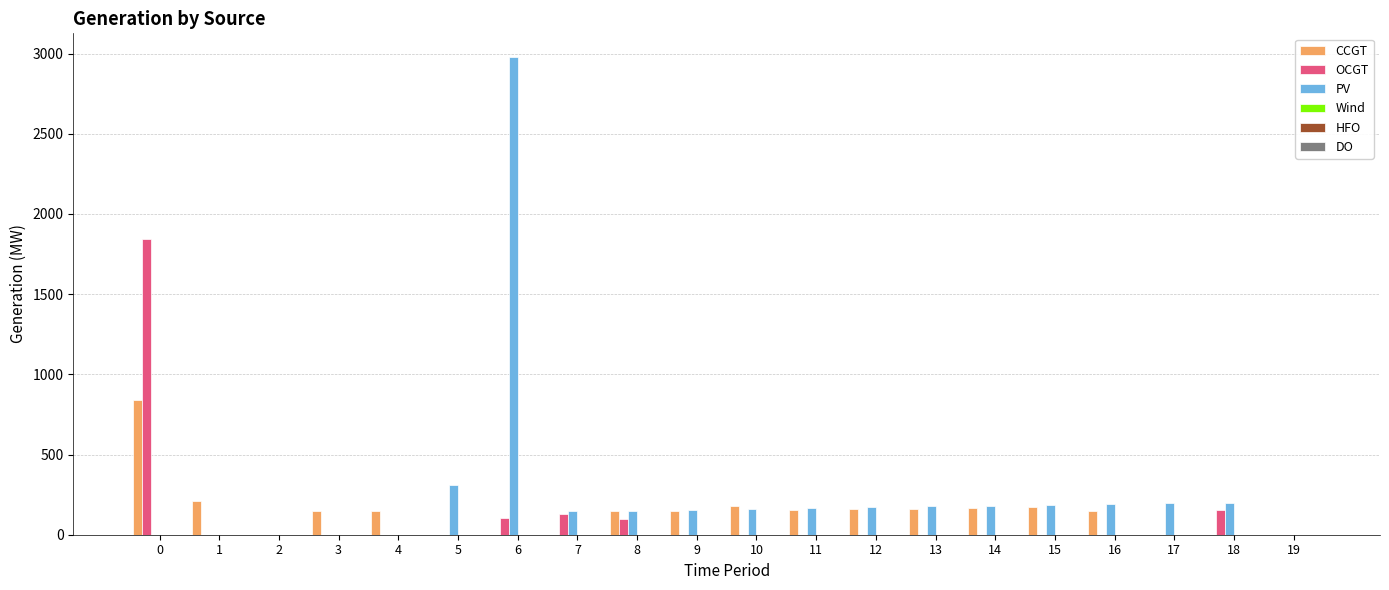

How many distinct data groups are displayed?

3